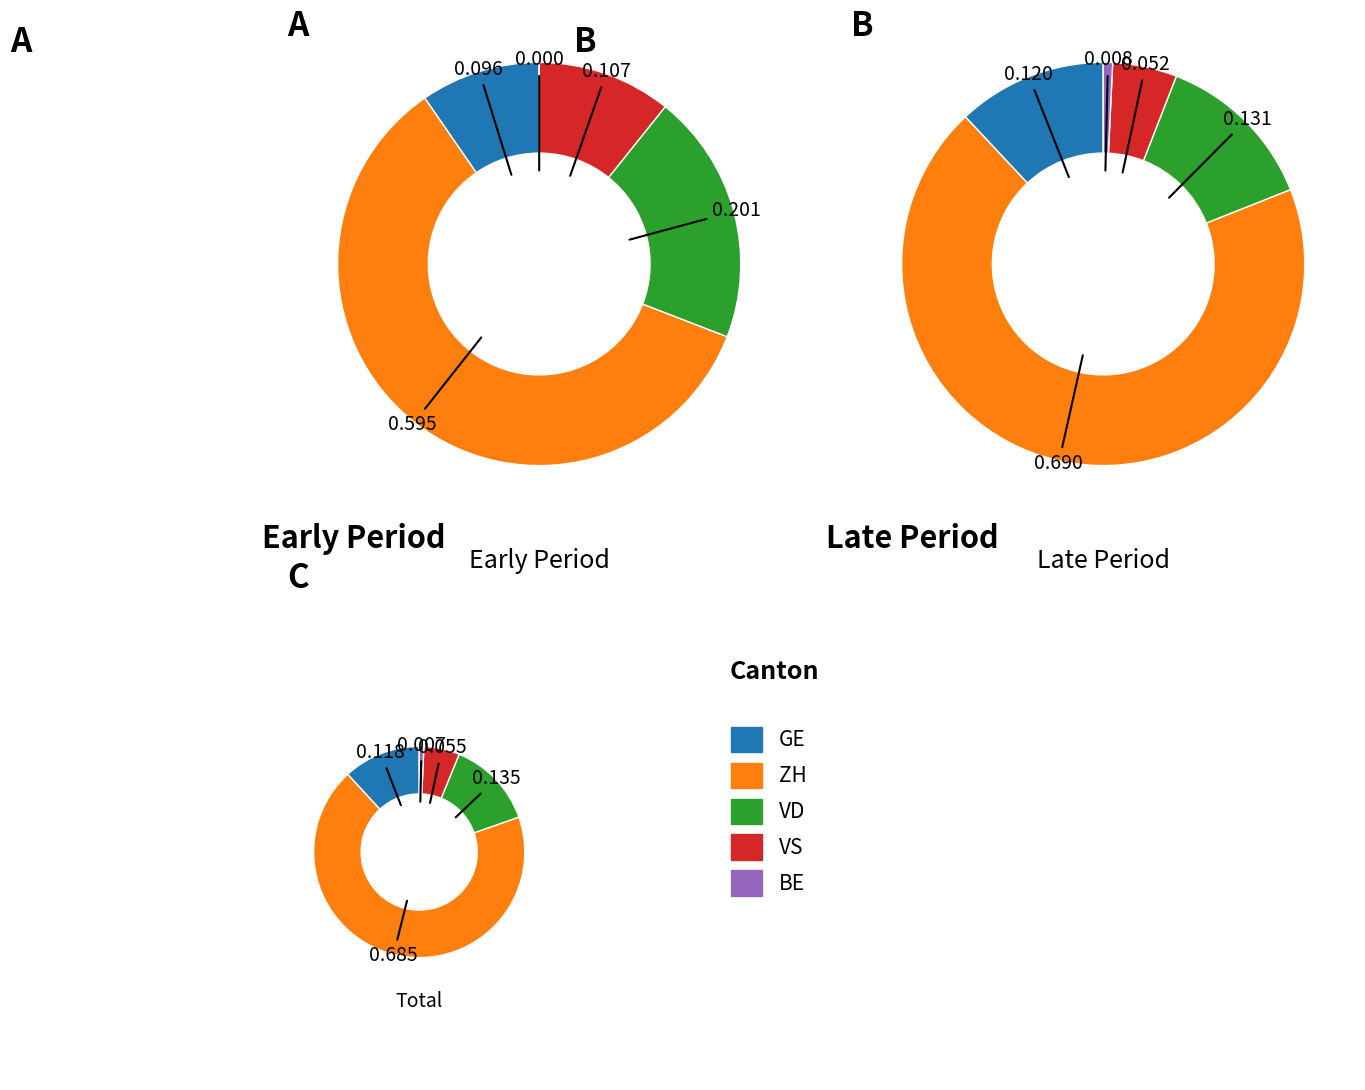

Combined, do VS and 25 account for over 50%?

No